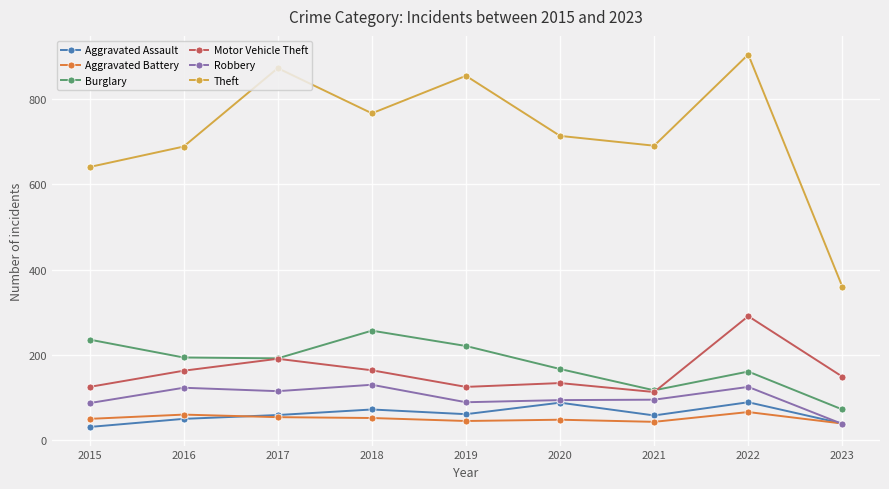

List the series in order of their peak value, lowest first.

Aggravated Battery, Aggravated Assault, Robbery, Burglary, Motor Vehicle Theft, Theft